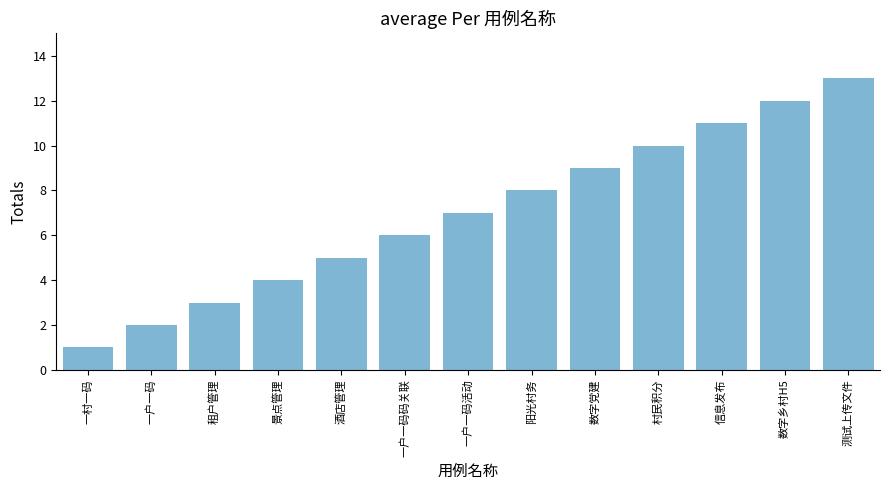

Is it true that the value at 景点管理 is 7?

False